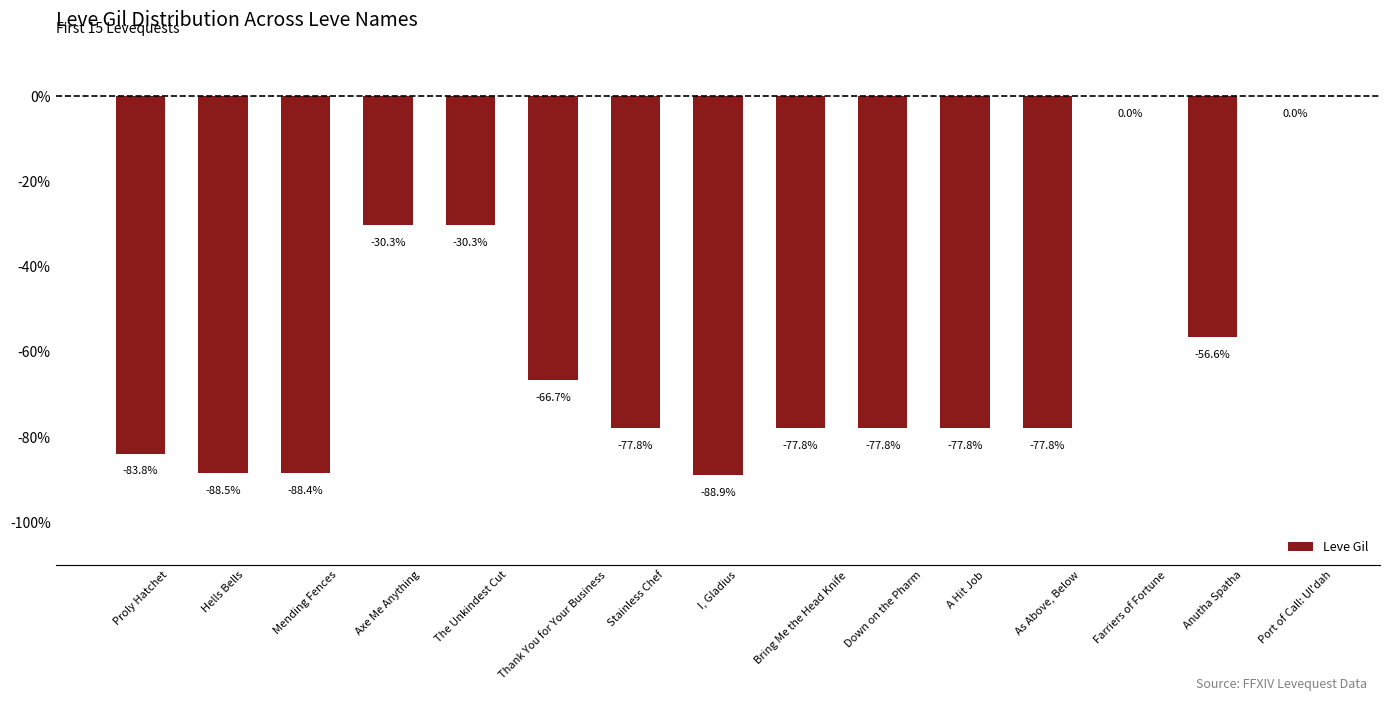

What is the sum of the values at Axe Me Anything and Down on the Pharm?

-108.1